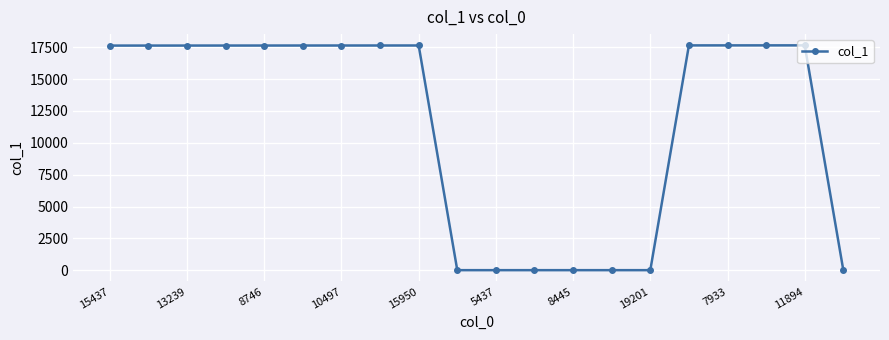

What is the maximum value shown in the chart?

17639